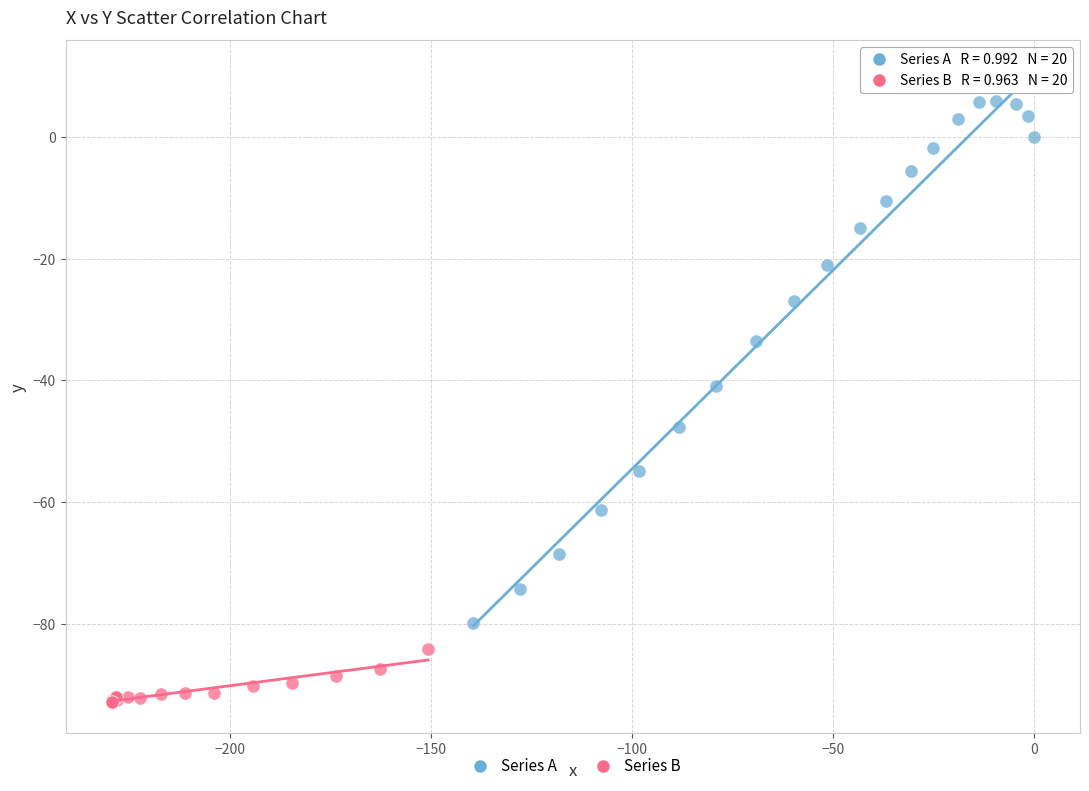

Which series reaches the minimum Y coordinate?

Series B